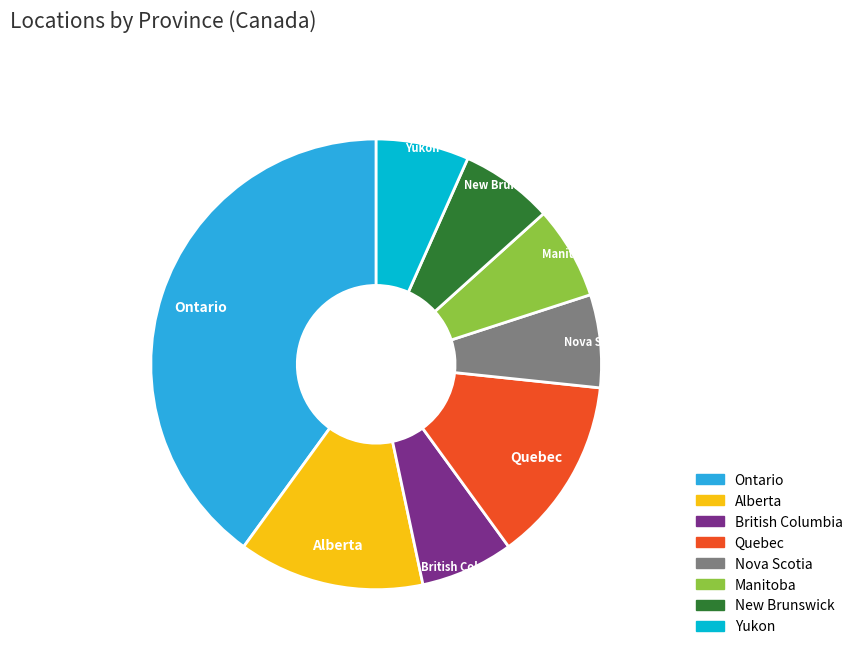

Is the sum of Manitoba and Yukon greater than half?

No